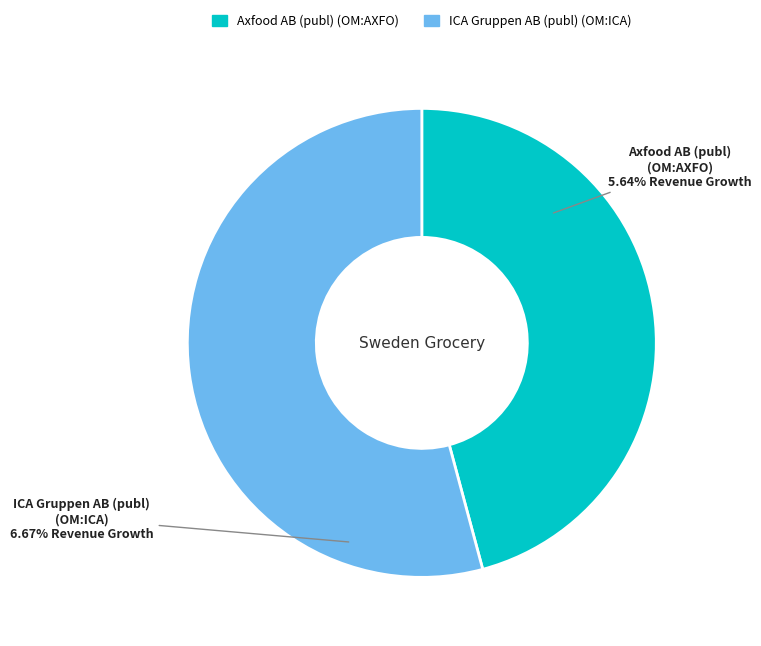

Combined, do Axfood AB (publ) (OM:AXFO) and ICA Gruppen AB (publ) (OM:ICA) account for over 50%?

Yes